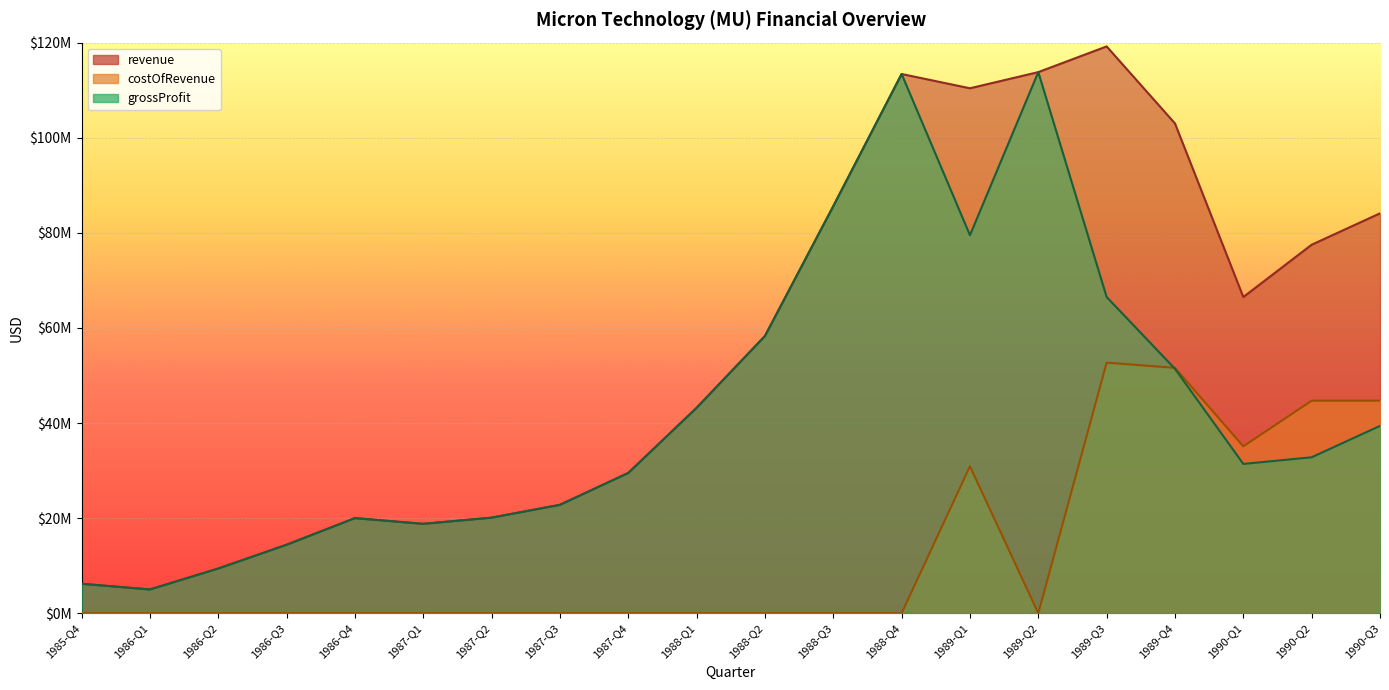

What is the maximum value shown in the chart?

119200000